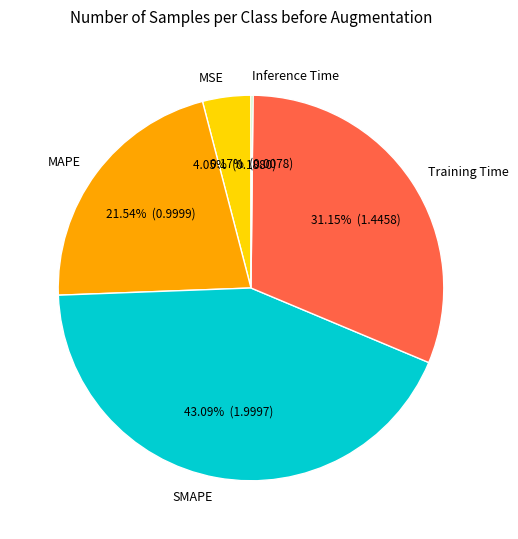

Which category has the biggest portion of the pie?

SMAPE